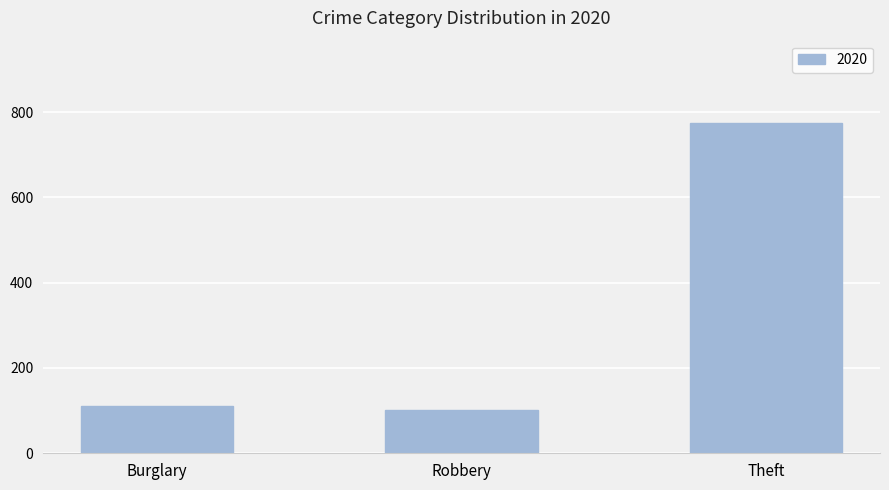

Are the bars grouped side by side (vs. stacked)?

No